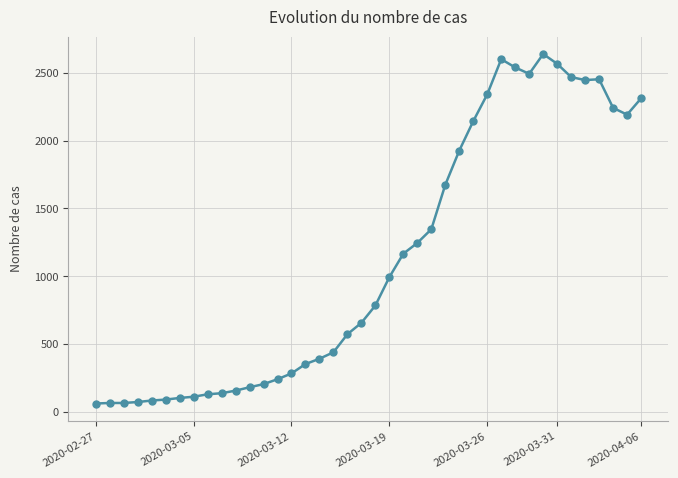

What is the greatest value displayed?

2638